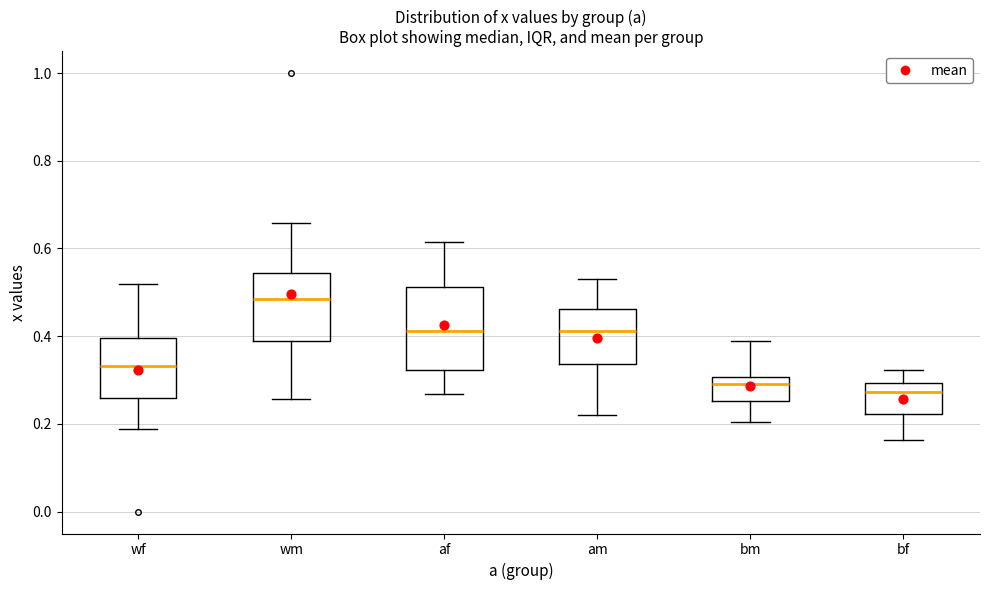

Comparing the boxes themselves (not the whiskers), which one is the tallest?

af